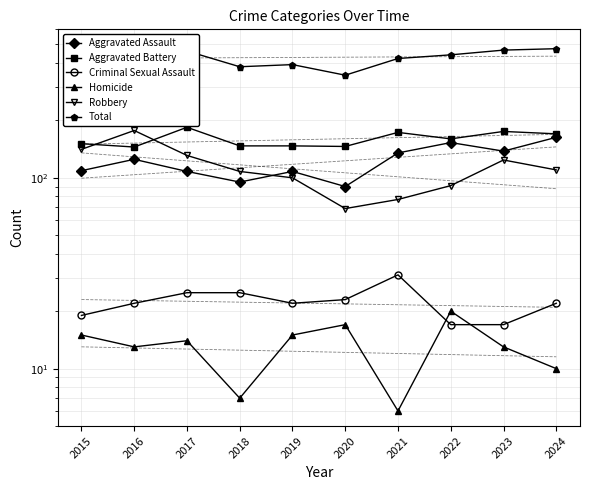

Reading right to left, what are all the values shown in this chart?

Aggravated Assault: 2024=163	2023=138	2022=153	2021=135	2020=90	2019=108	2018=95	2017=108	2016=125	2015=109
Aggravated Battery: 2024=170	2023=175	2022=160	2021=173	2020=146	2019=147	2018=147	2017=184	2016=145	2015=151
Criminal Sexual Assault: 2024=22	2023=17	2022=17	2021=31	2020=23	2019=22	2018=25	2017=25	2016=22	2015=19
Homicide: 2024=10	2023=13	2022=20	2021=6	2020=17	2019=15	2018=7	2017=14	2016=13	2015=15
Robbery: 2024=110	2023=124	2022=91	2021=77	2020=69	2019=100	2018=108	2017=131	2016=177	2015=141
Total: 2024=475	2023=467	2022=441	2021=422	2020=345	2019=392	2018=382	2017=462	2016=482	2015=435